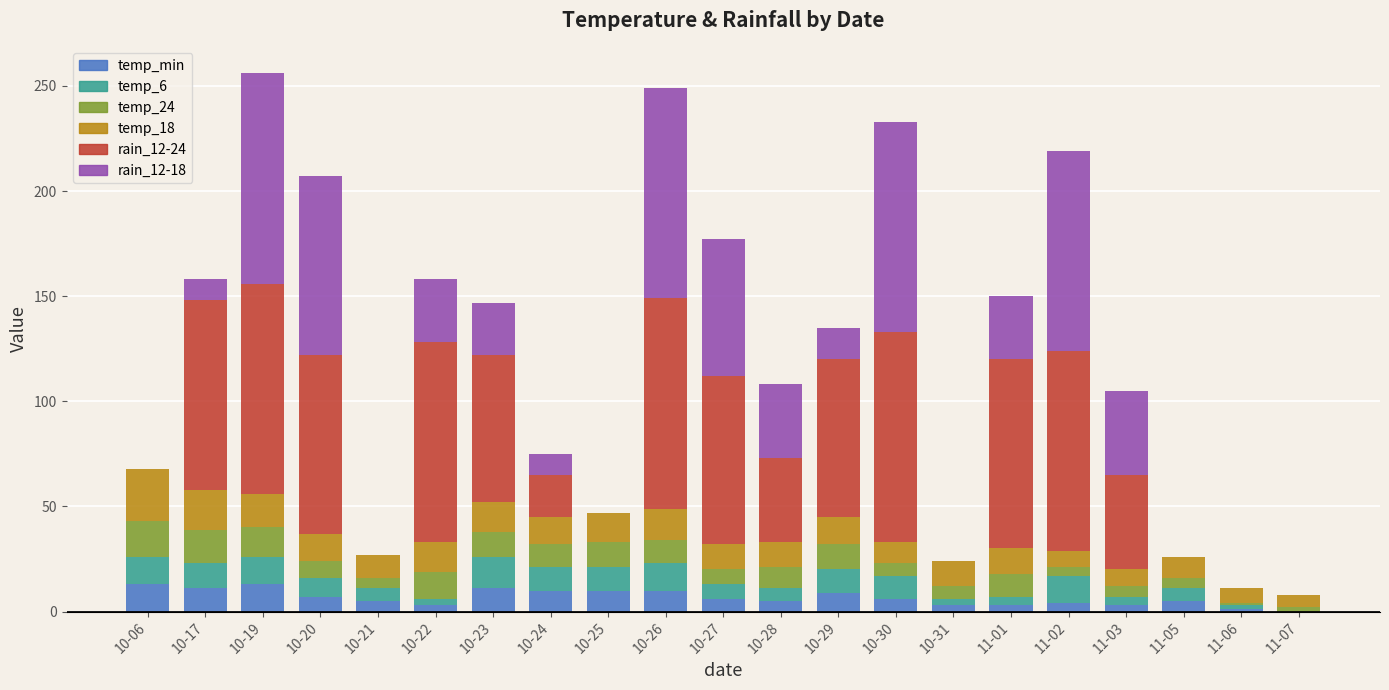

What is the highest value of the temp_min series?

13